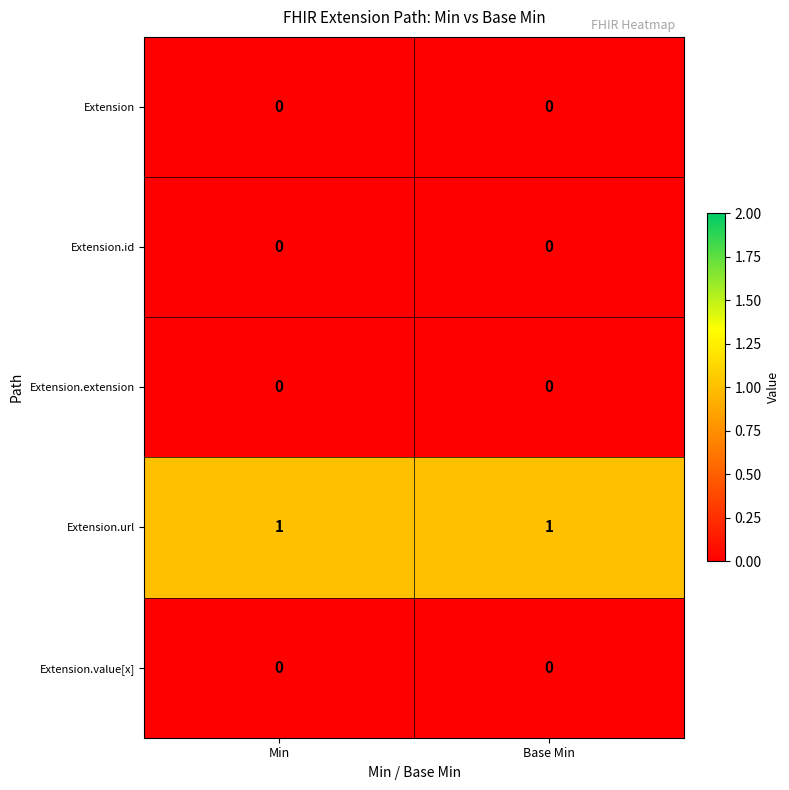

Reading left to right, transcribe all the data shown in this chart.

Extension: Min=0	Base Min=0
Extension.id: Min=0	Base Min=0
Extension.extension: Min=0	Base Min=0
Extension.url: Min=1	Base Min=1
Extension.value[x]: Min=0	Base Min=0